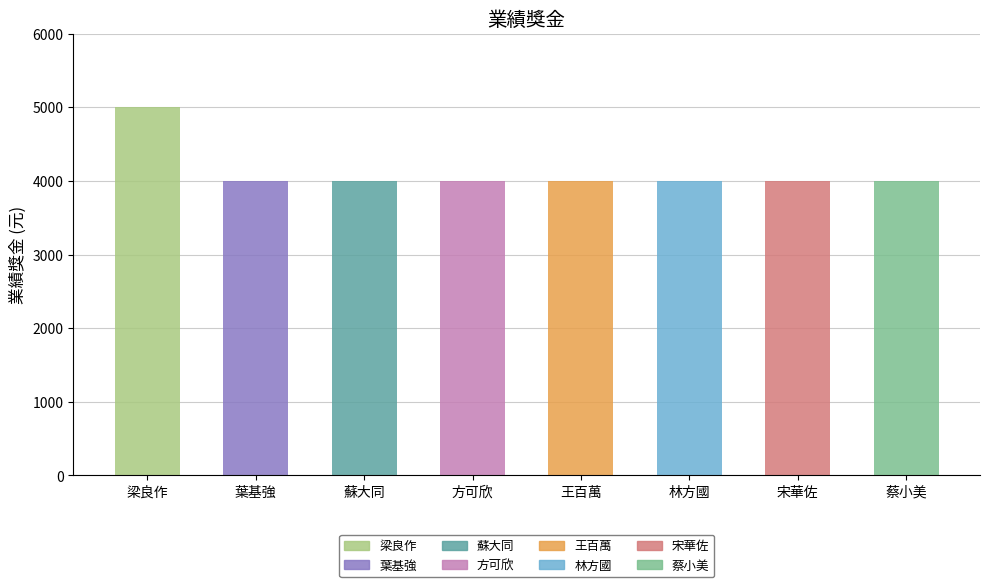

What position from the right is 葉基強?

7